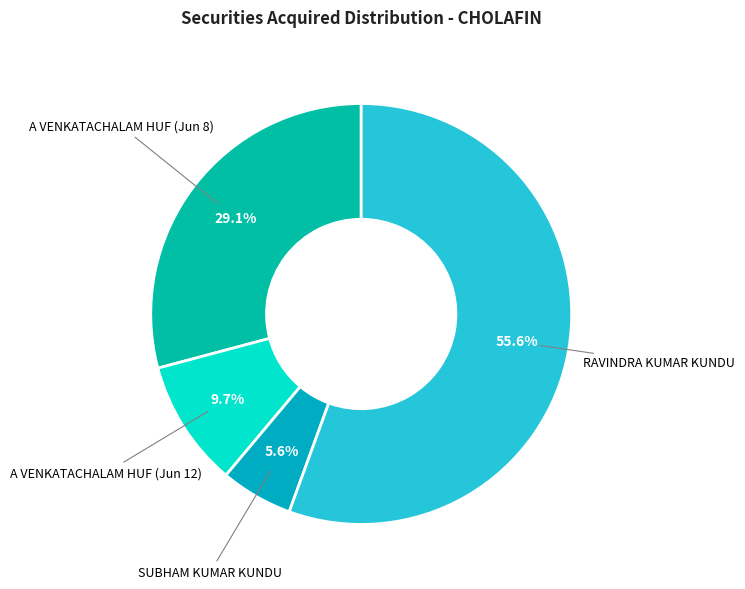

Count the number of slices in the pie.

4